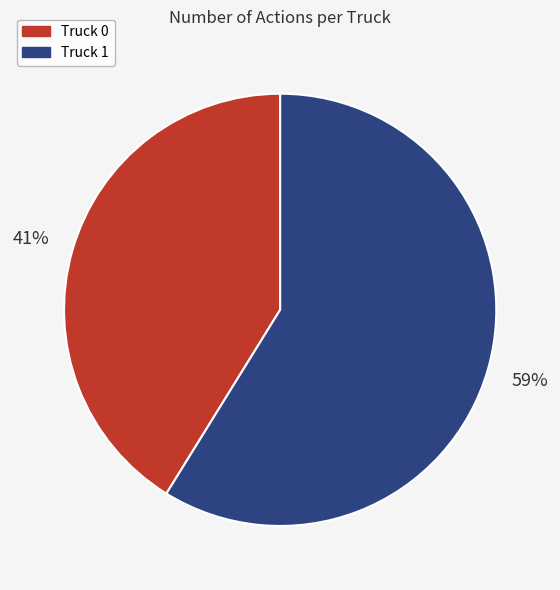

How many segments does this pie chart have?

2